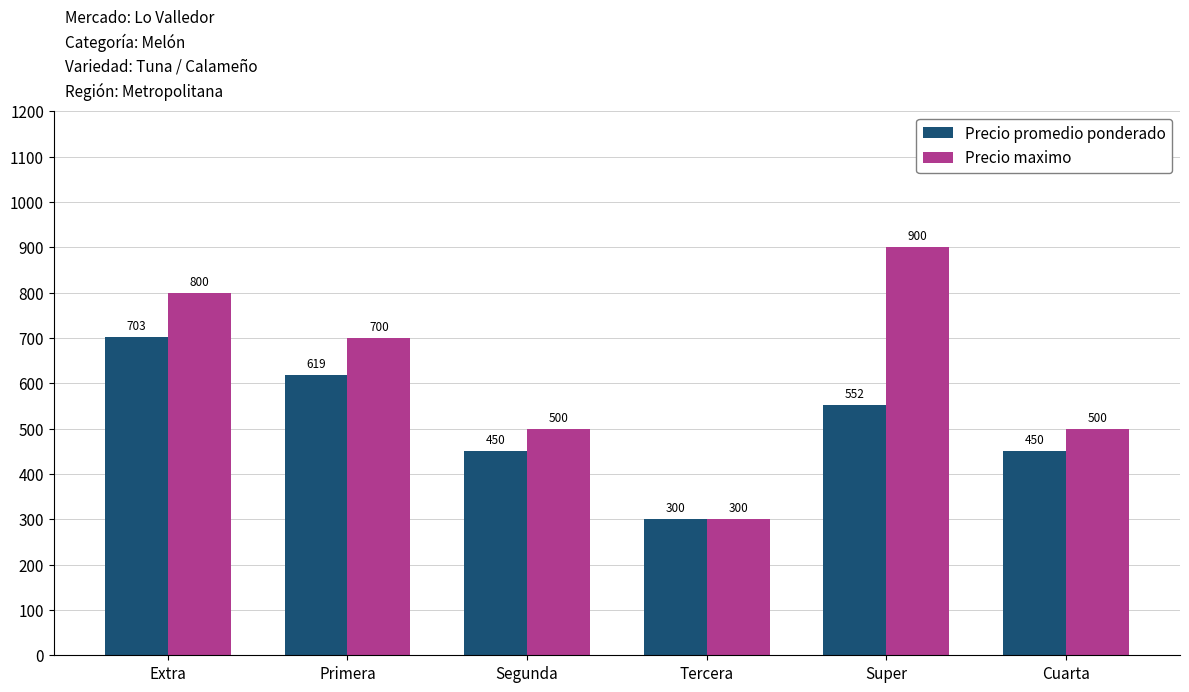

Reading left to right, transcribe all the data shown in this chart.

Precio promedio ponderado: 703	619	450	300	552	450
Precio maximo: 800	700	500	300	900	500